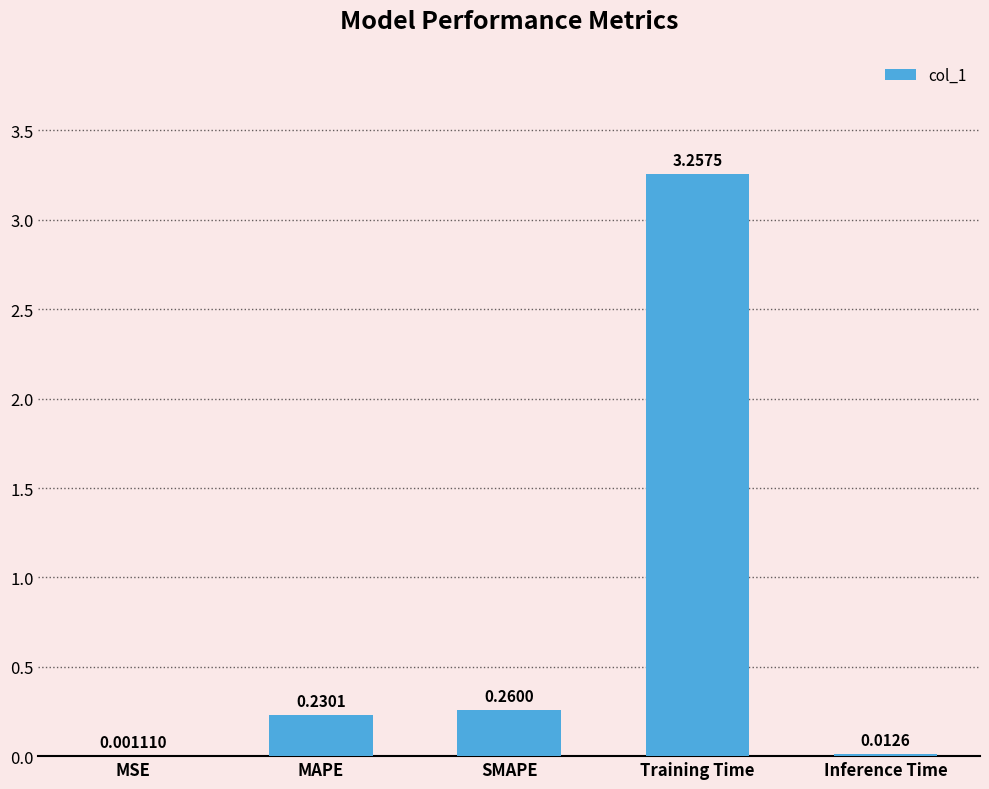

What is the sum of all values?

3.8